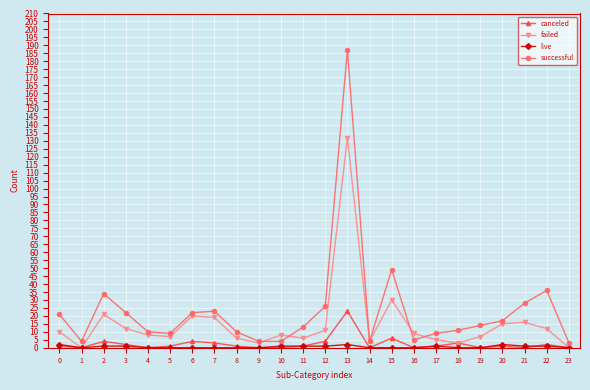

At which category is the sum across all series the highest?

13